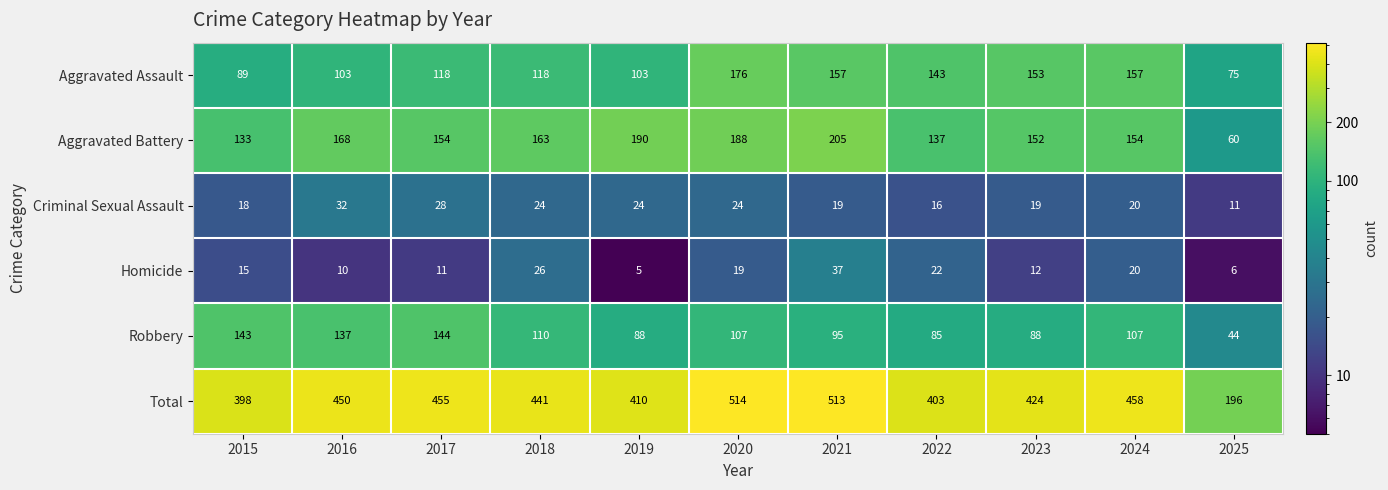

Which series has the largest range (max minus min)?

Total